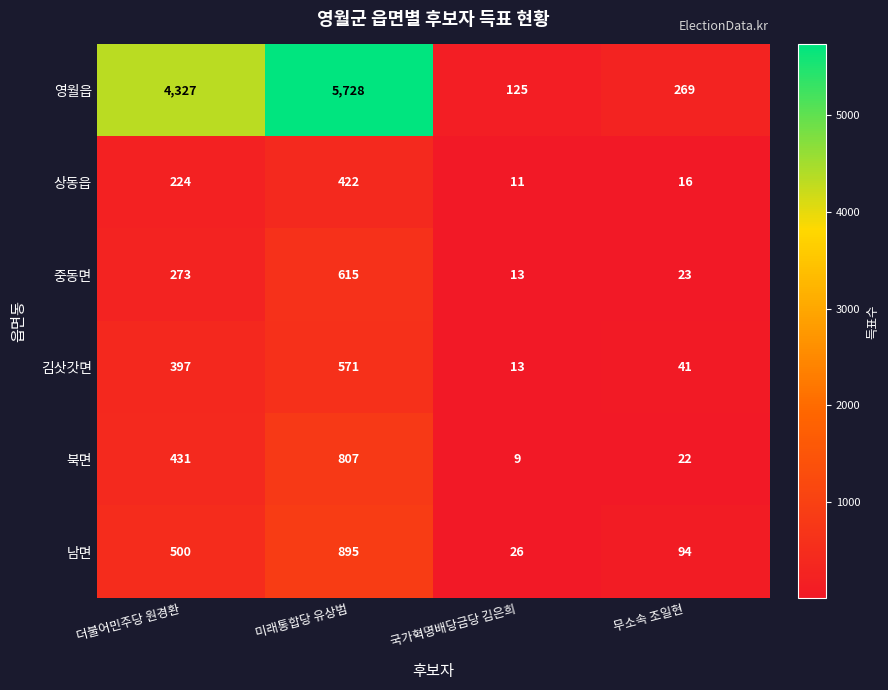

How many categories are shown in the chart?

4